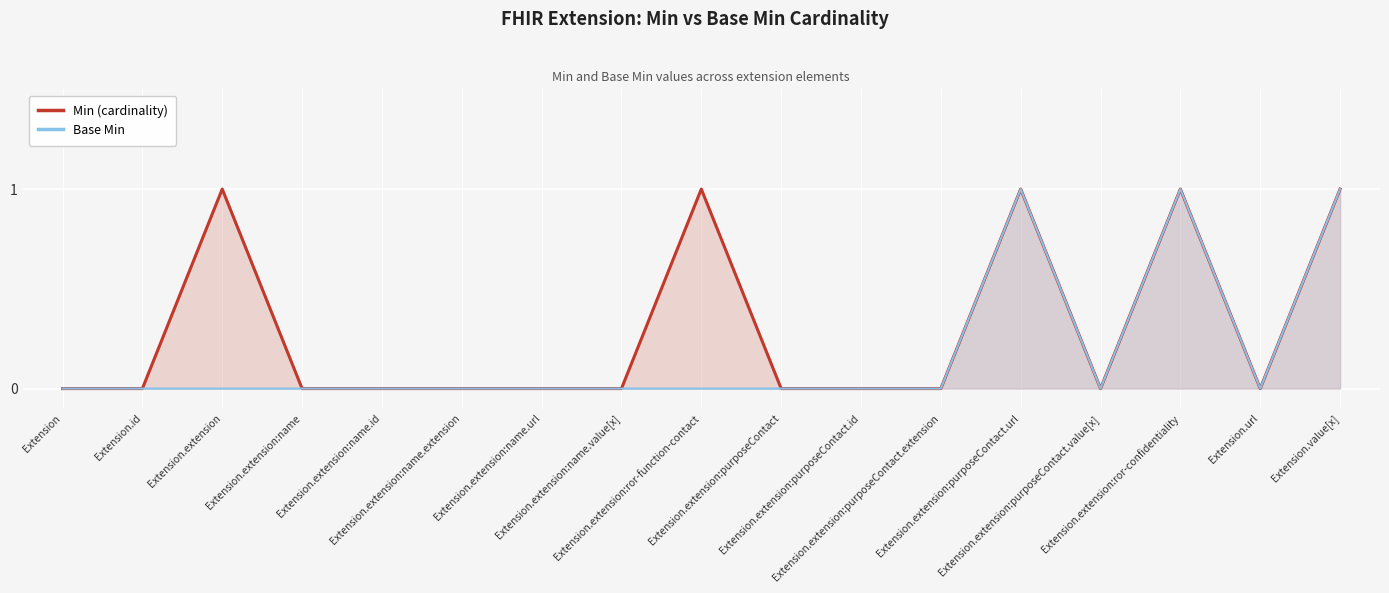

How many Base Min values are between 0 and 1?

17